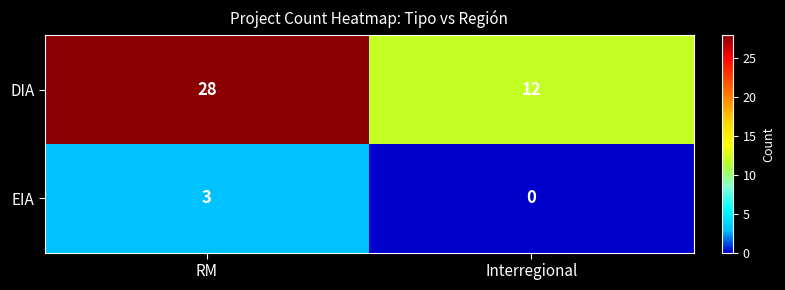

What is the greatest value displayed?

28